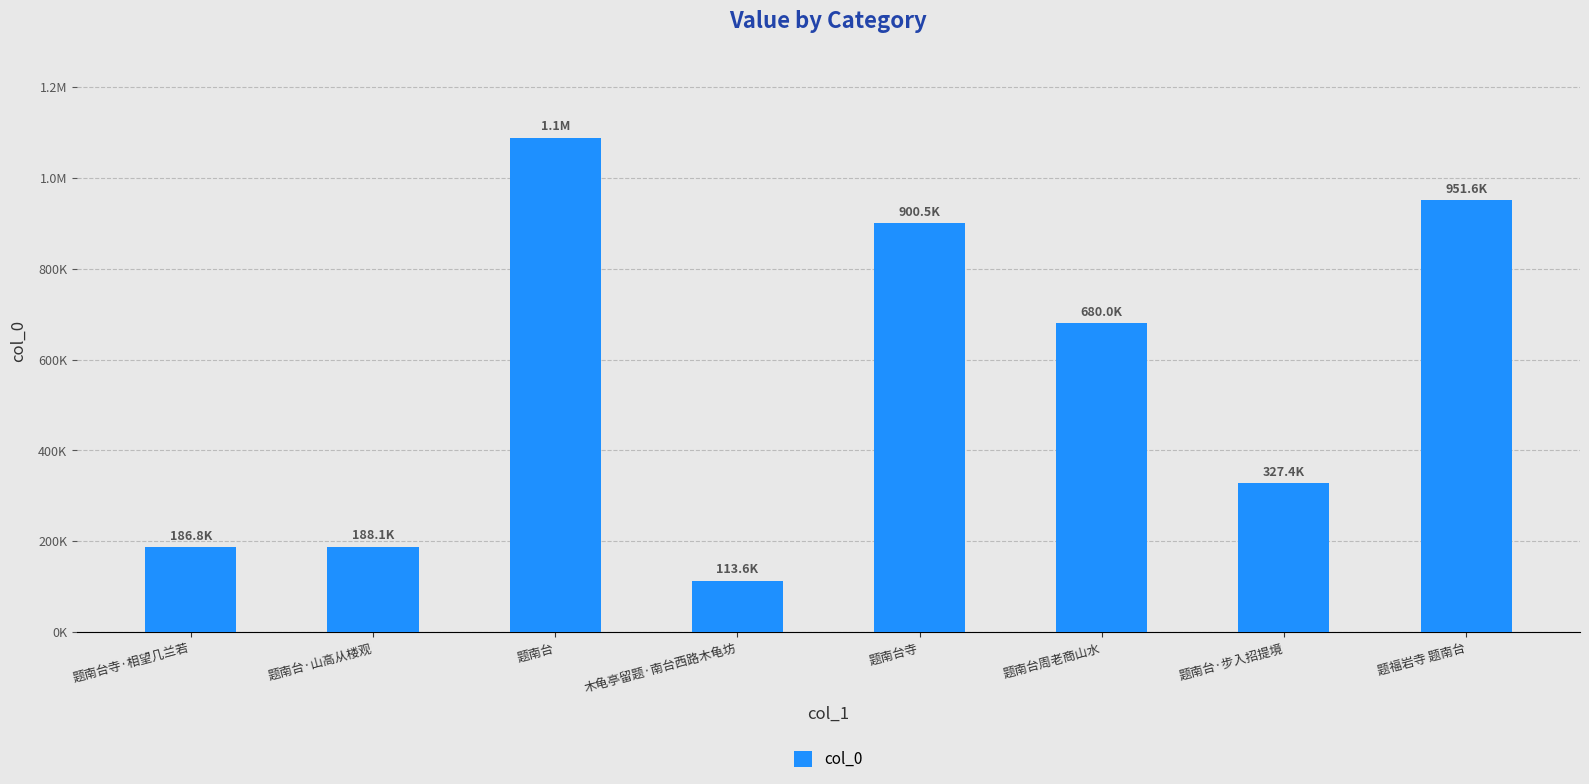

What is the greatest value displayed?

1088673